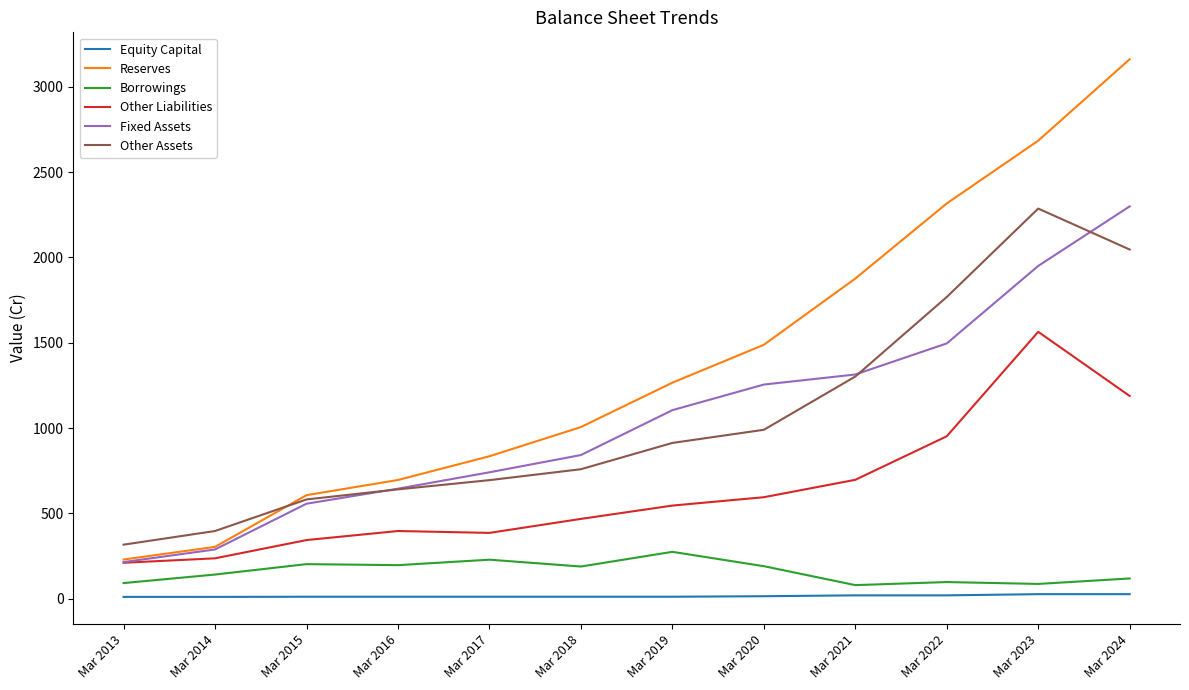

At which label is Reserves closest to 1695?

Mar 2021